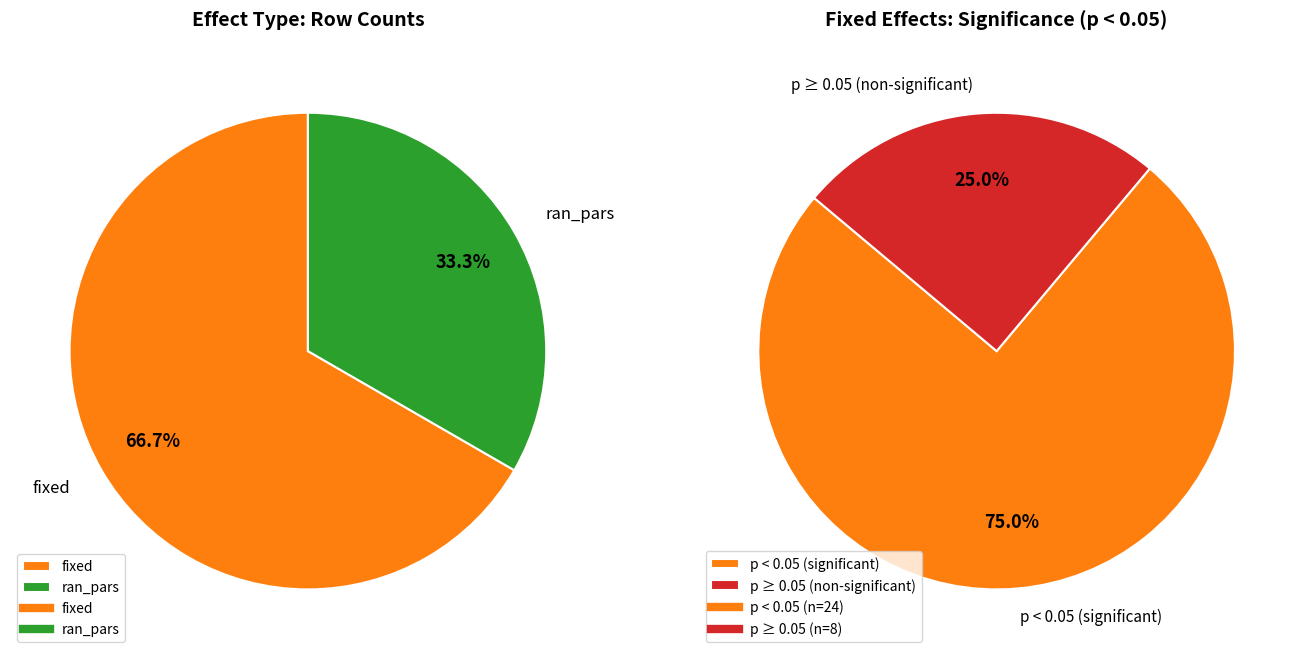

Rank the categories by value from lowest to highest.

ran_pars, fixed